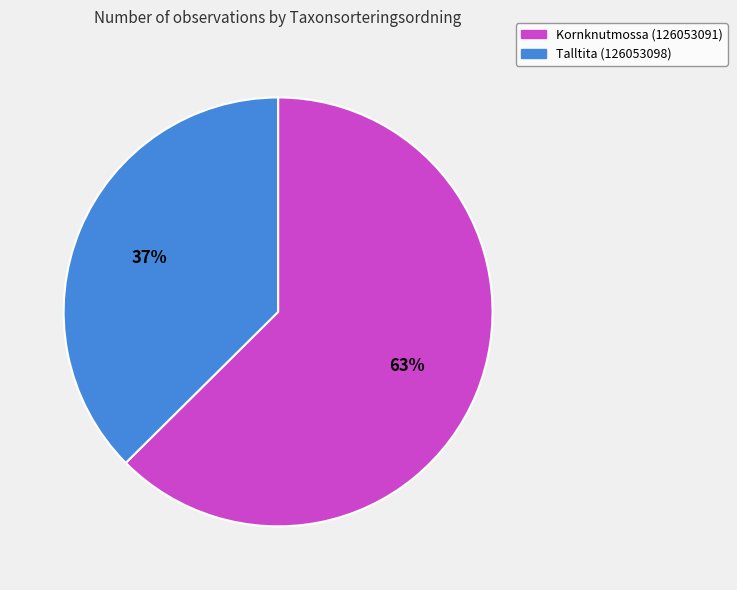

Between Kornknutmossa (126053091) and Talltita (126053098), which is larger?

Kornknutmossa (126053091)